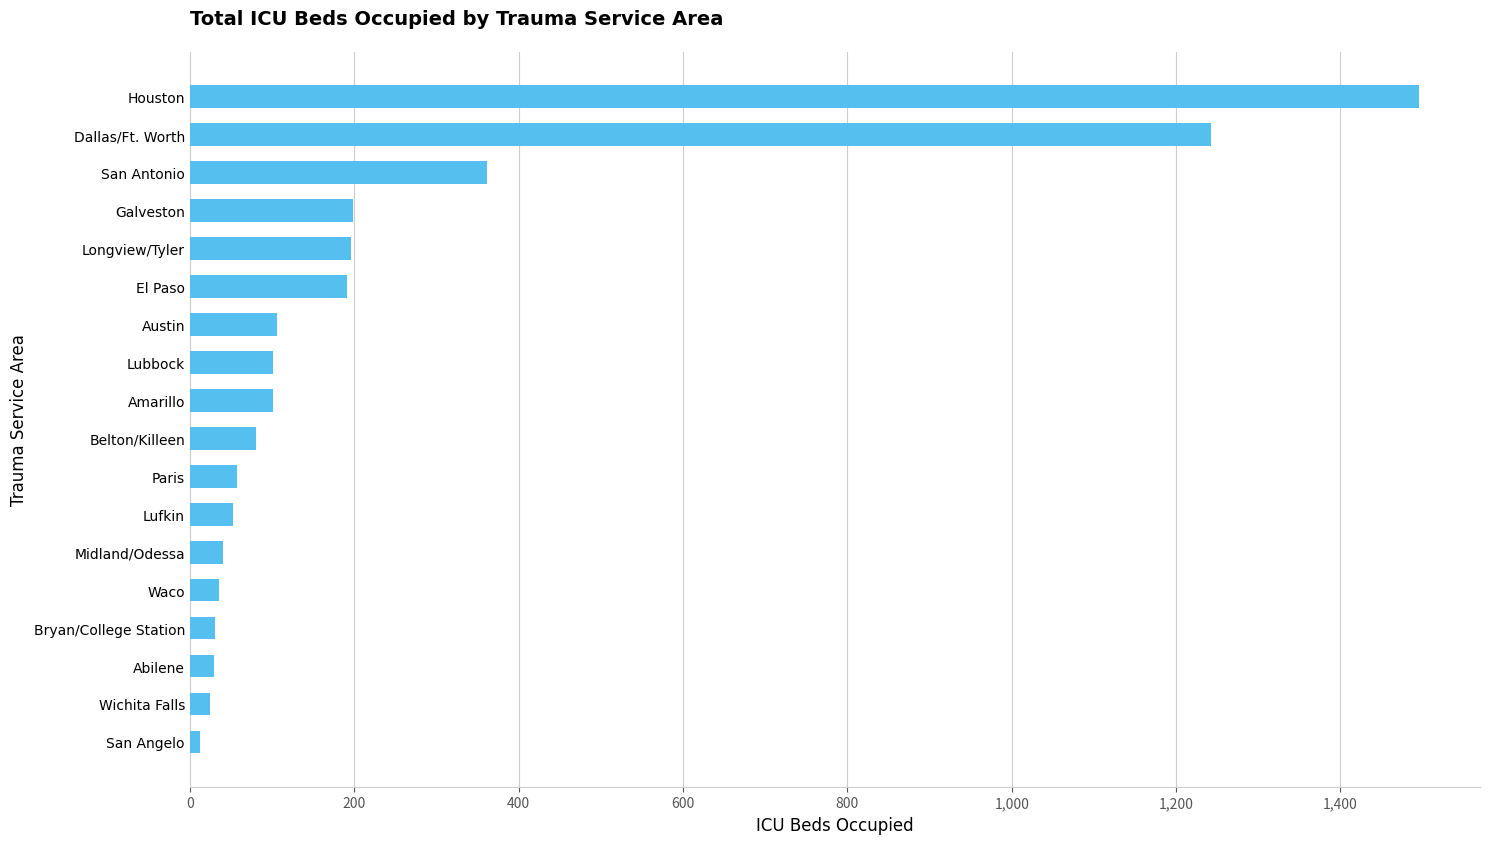

Count the number of categories in the chart.

18